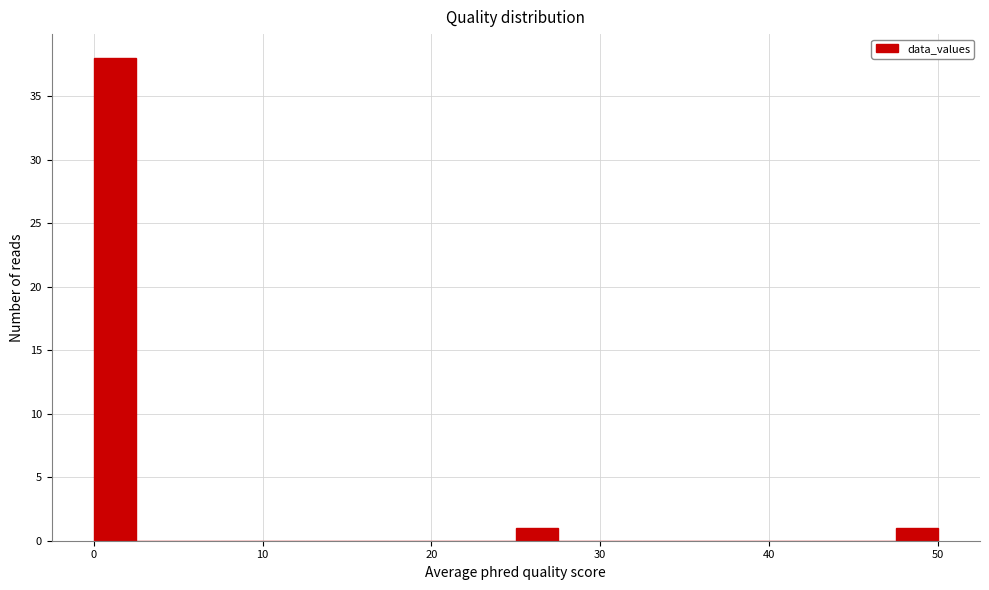

Around what value on the x-axis is the tallest bar? Give the approximate position of its centre, as read against the axis.

1